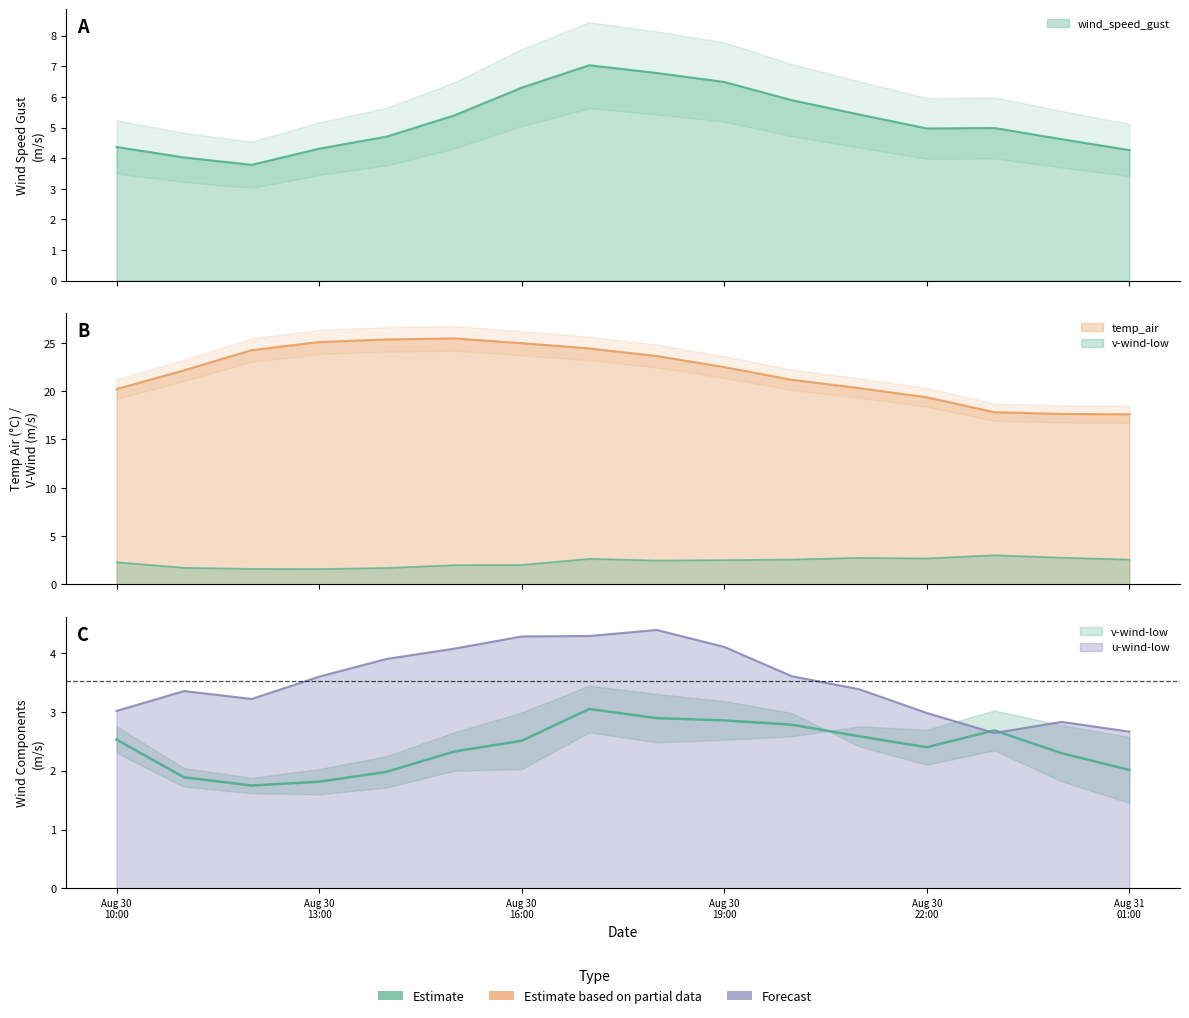

The value of u-wind-low at 2021-08-30 18:00 is 4.4. True or false?

True